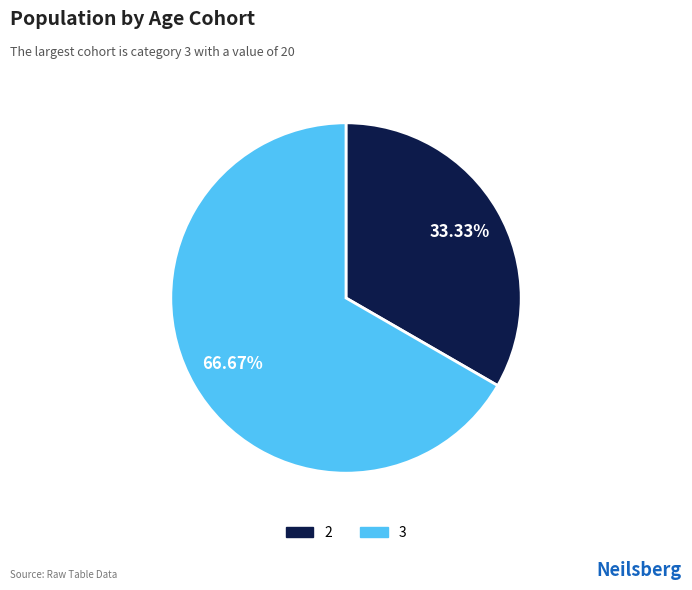

Is there any slice that represents more than half of the pie?

Yes